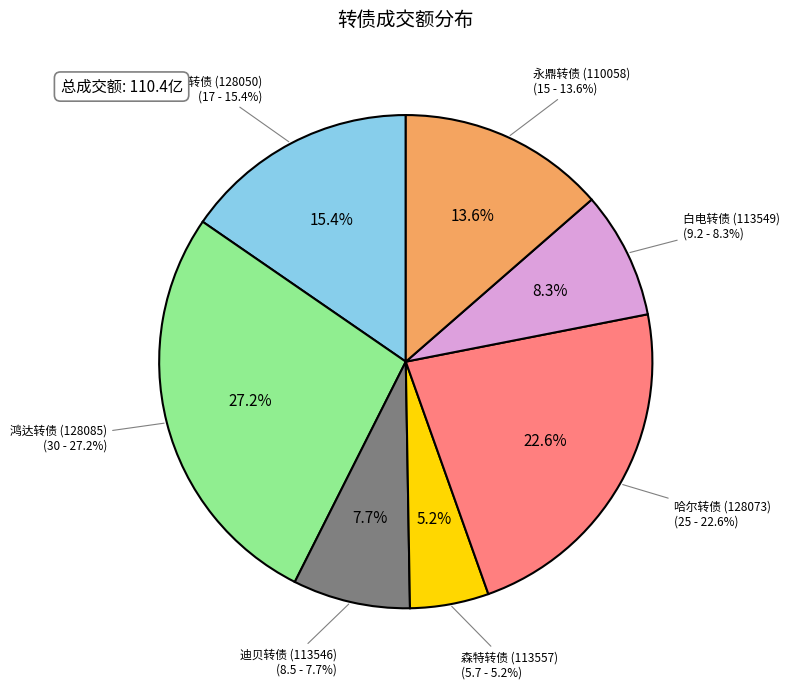

Is there a majority slice in this chart?

No